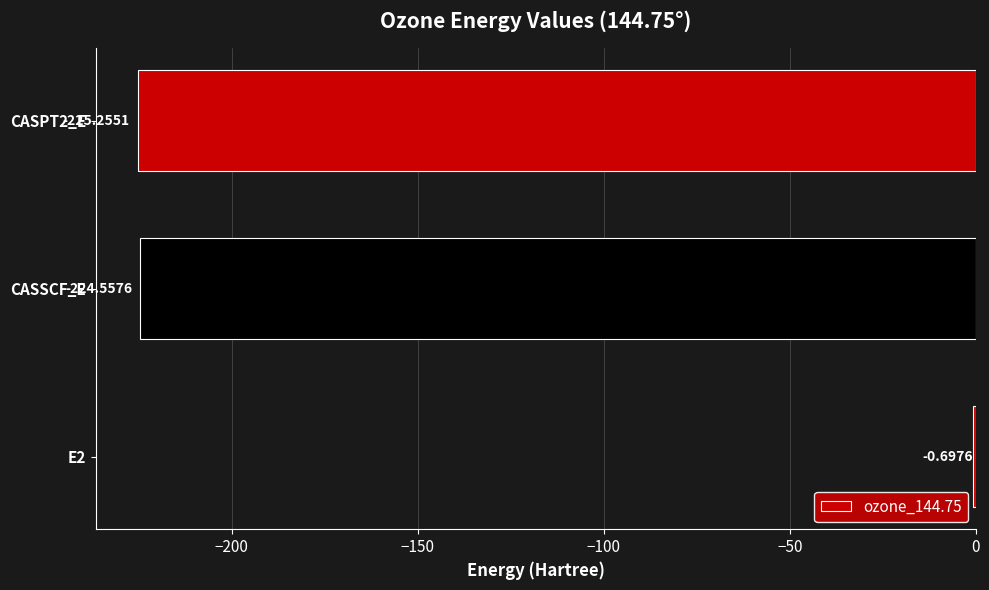

What is the change in value from E2 to CASPT2_E?

-224.6